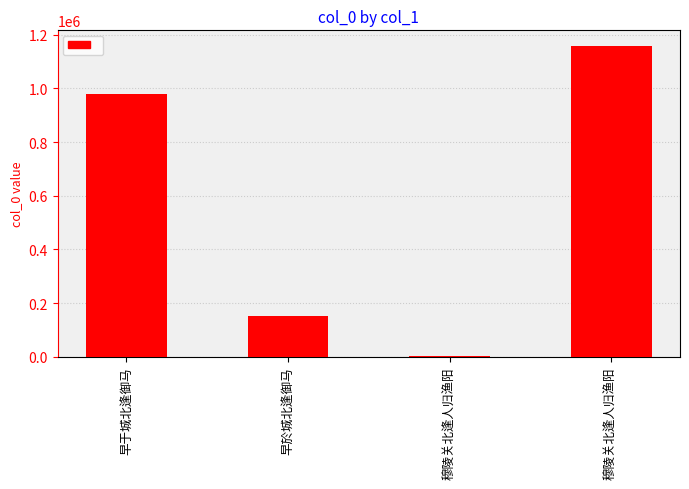

Count the number of categories in the chart.

4